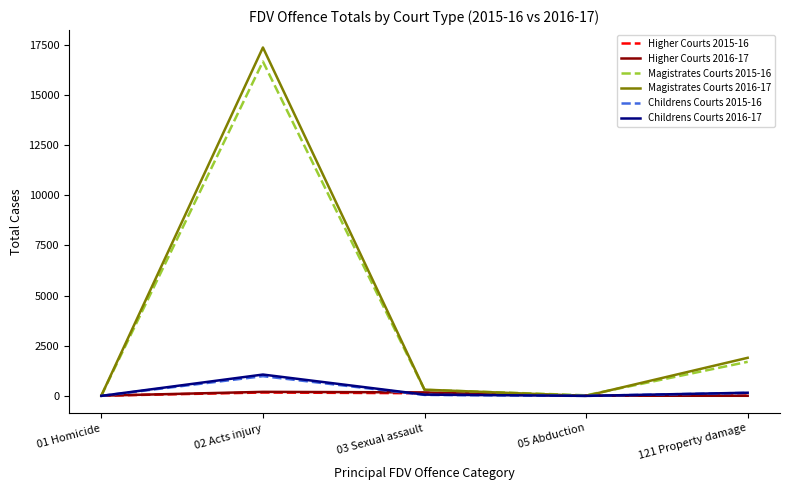

Which category has the highest value across all series?

02 Acts injury